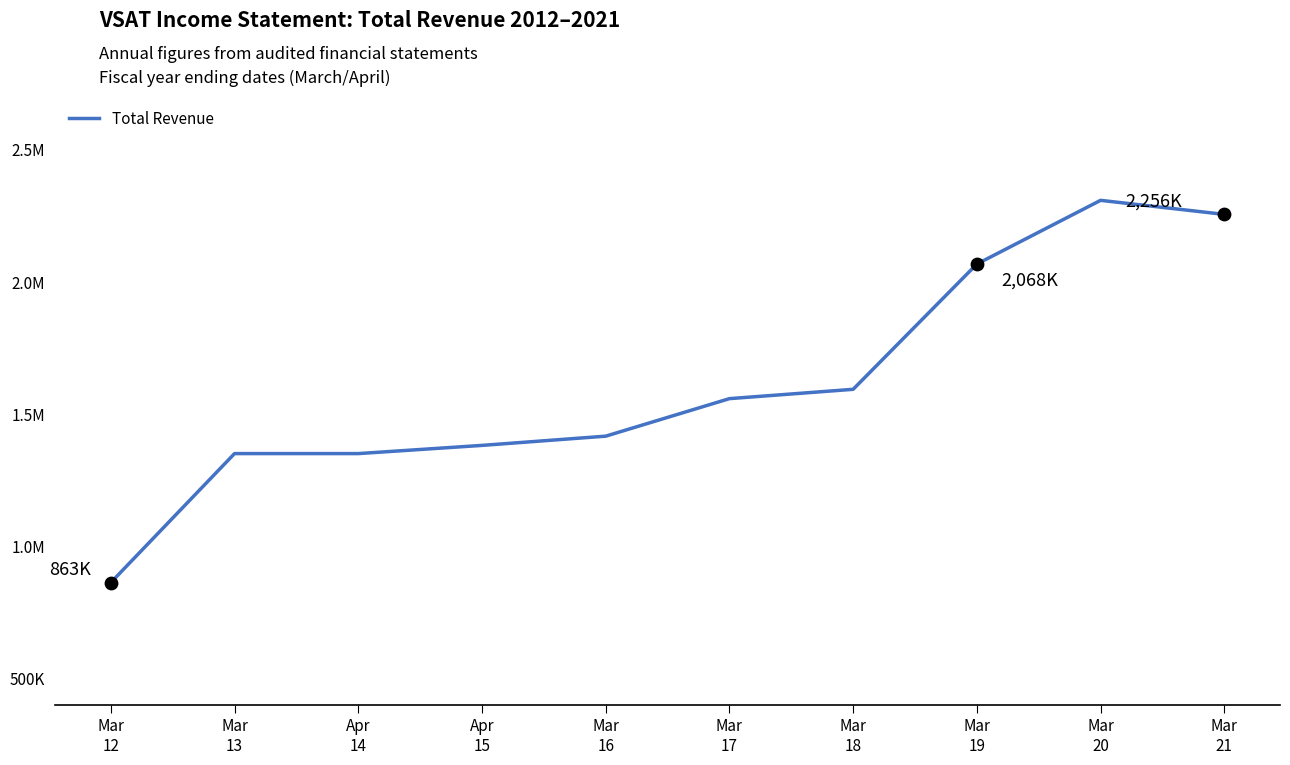

Approximately how many times larger is the value at Mar
13 compared to Mar
17?

0.9